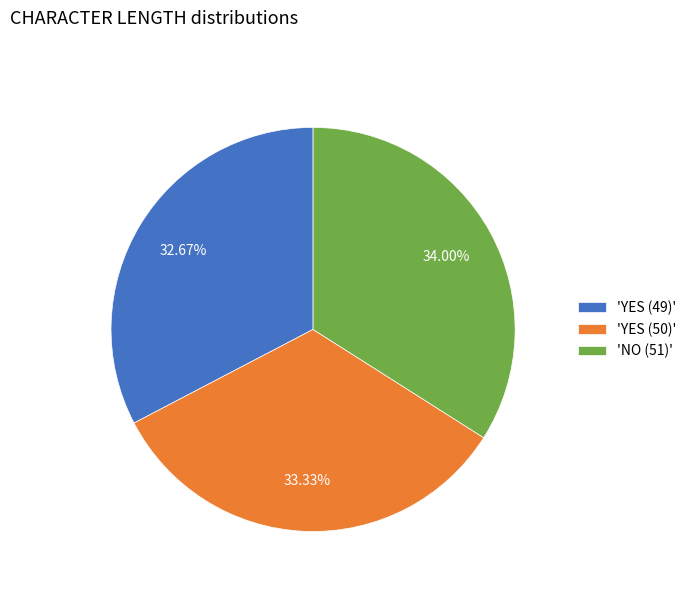

Do 'YES (49)' and 'YES (50)' together represent more than half of the pie?

Yes